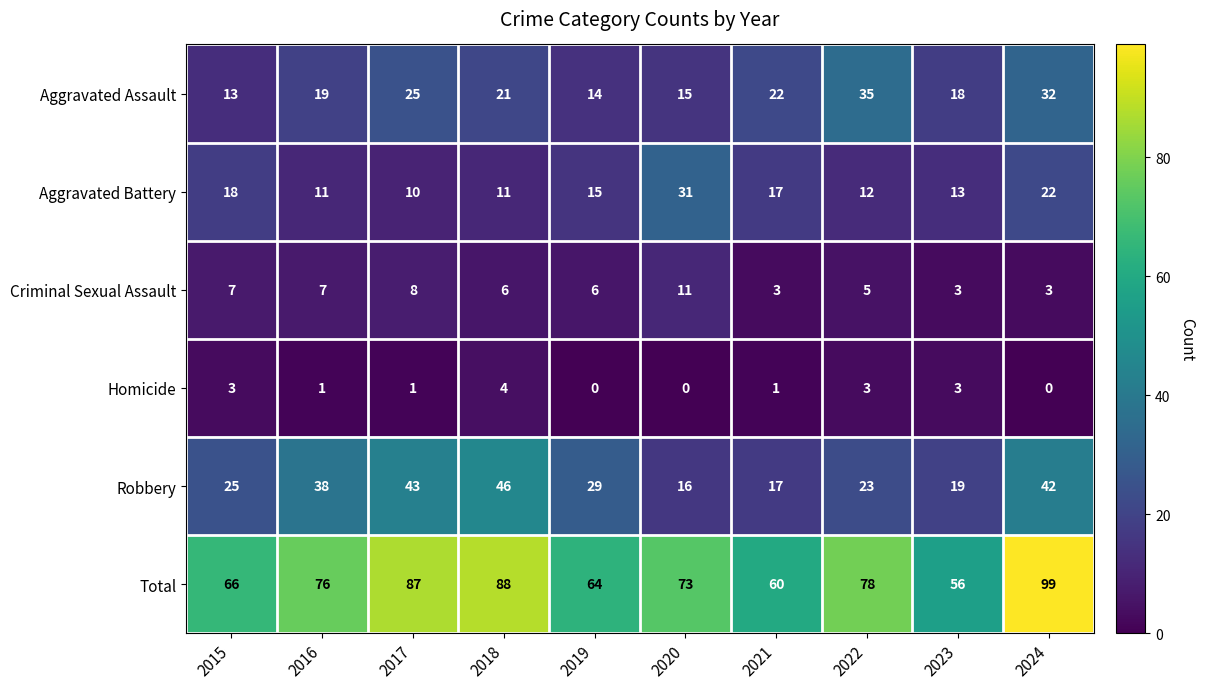

How many series are shown in this chart?

6